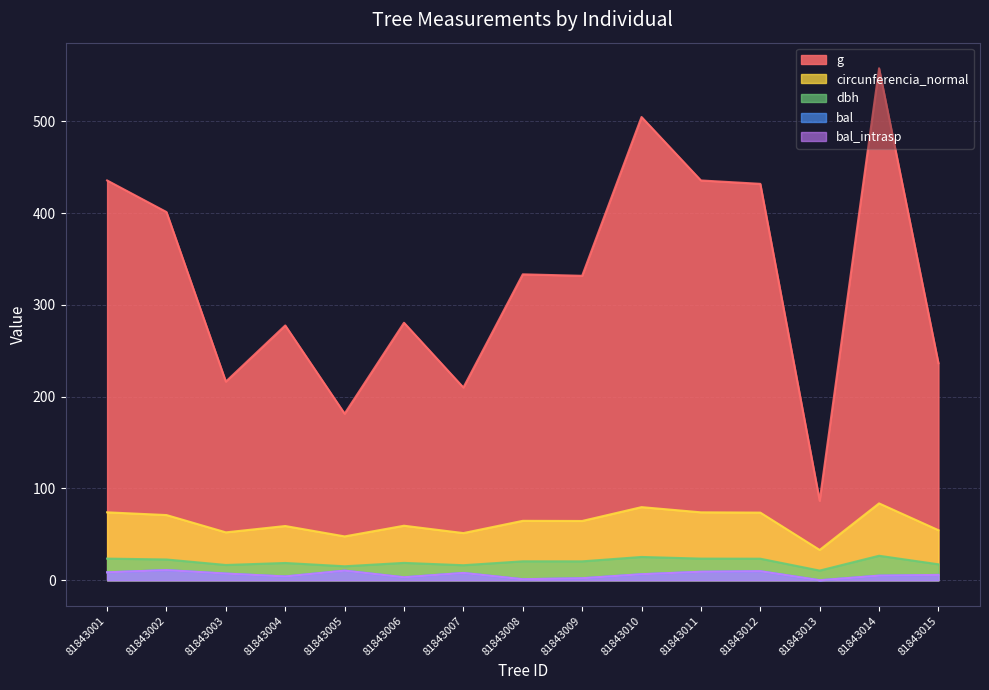

Which series has the largest range (max minus min)?

g